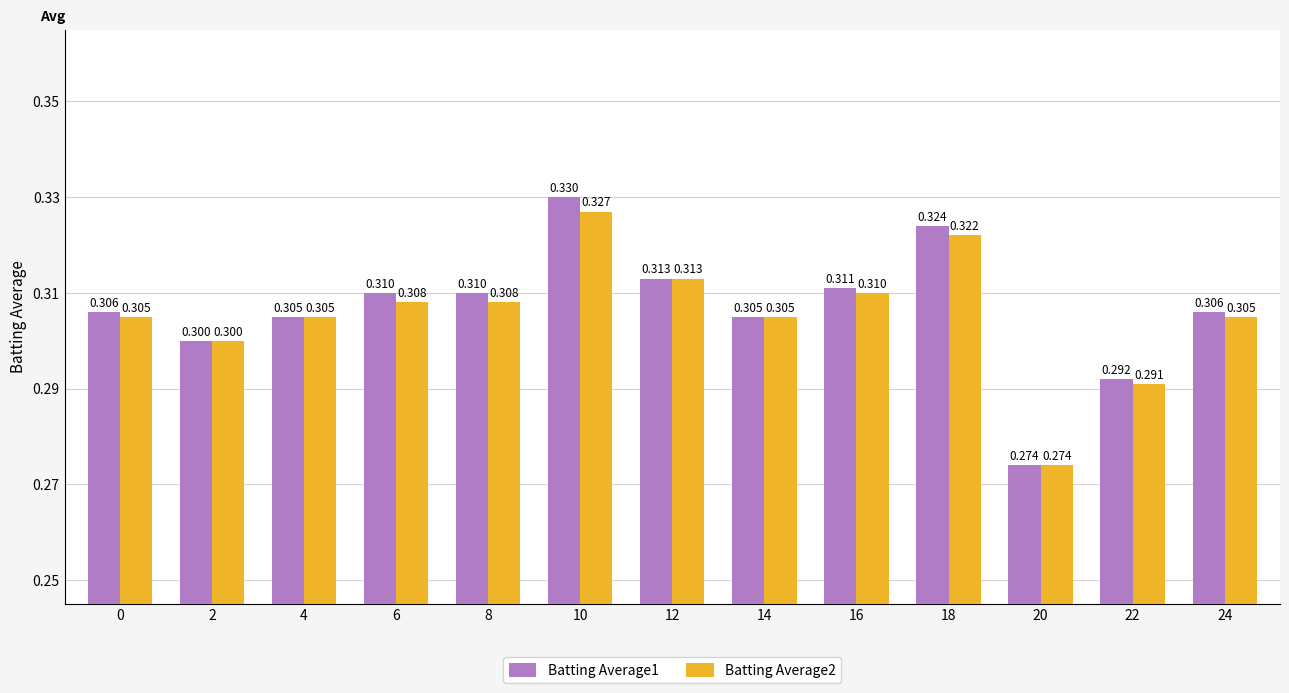

What is the lowest value of the Batting Average2 series?

0.3